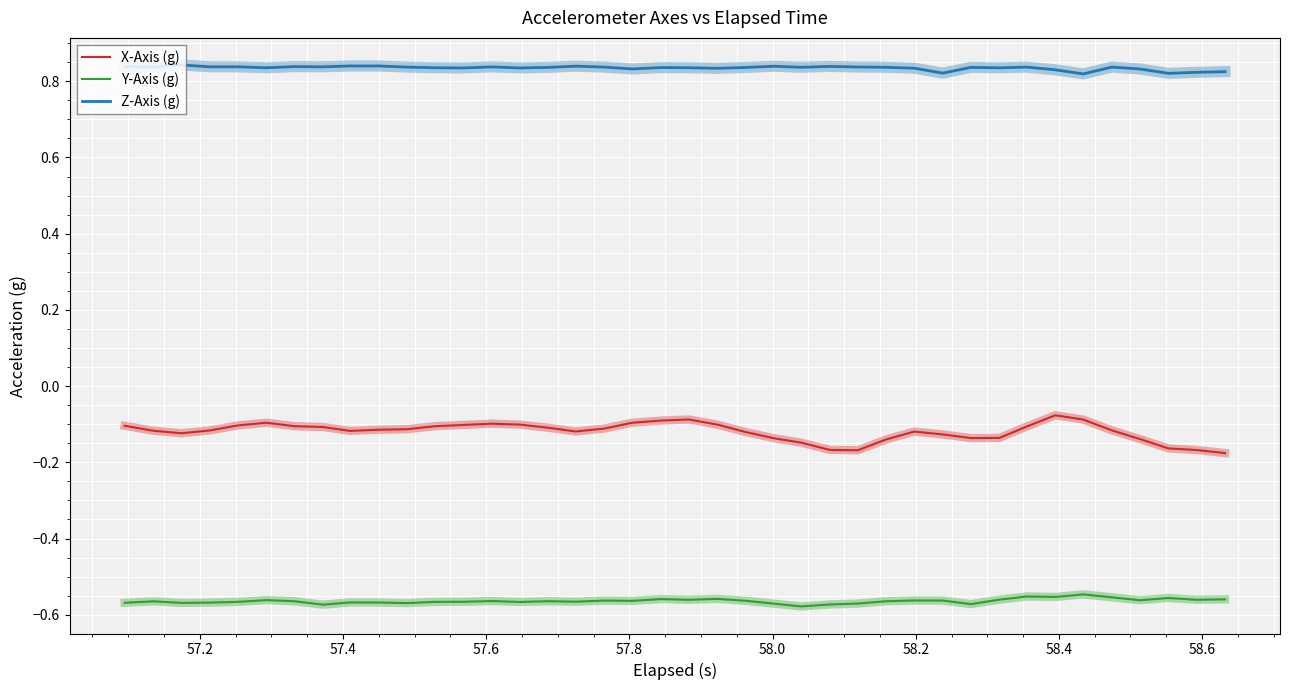

Rank the series by their maximum value, from highest to lowest.

Z-Axis (g), X-Axis (g), Y-Axis (g)